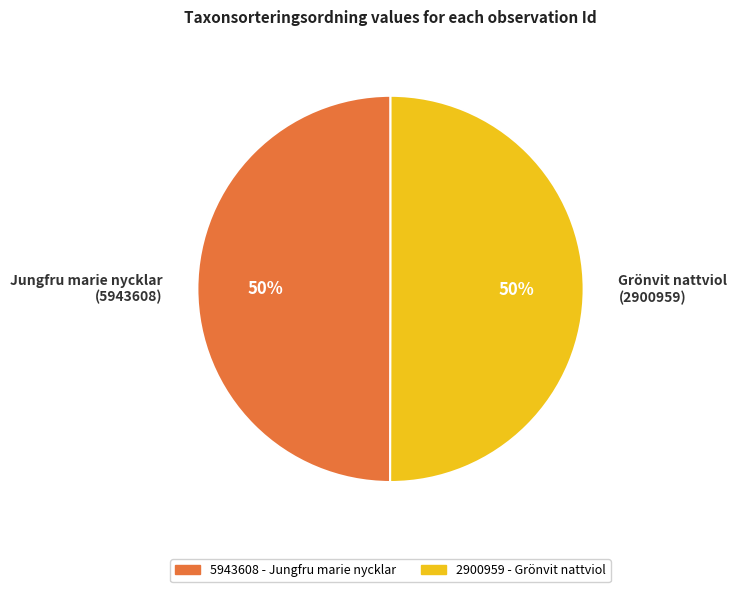

What is the ratio of the value at 5943608 - Jungfru marie nycklar to the value at 2900959 - Grönvit nattviol?

1.0